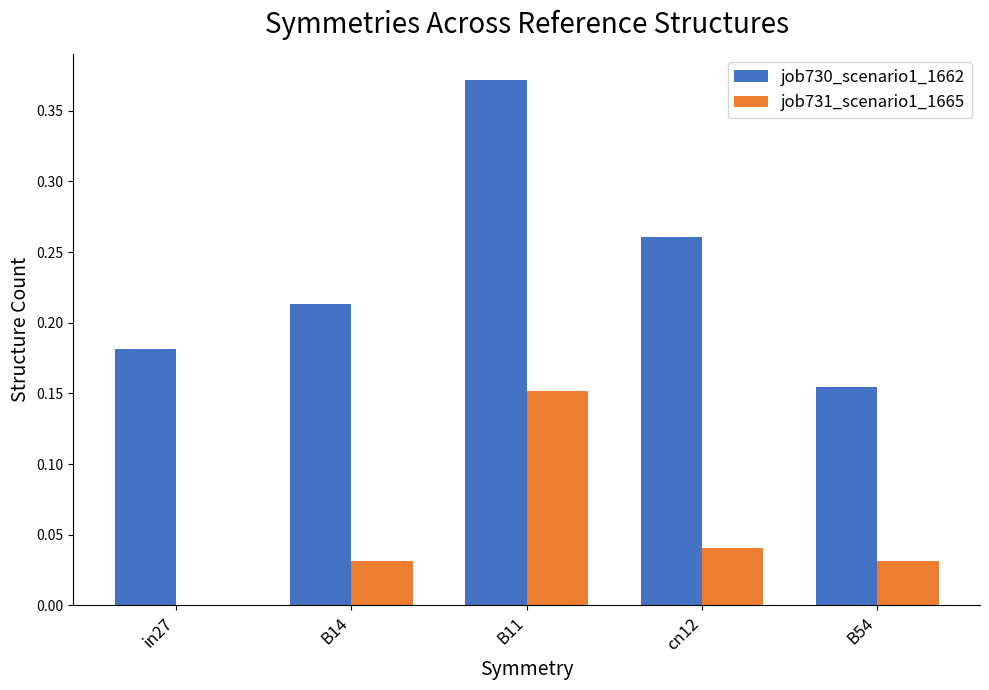

Is the value of job731_scenario1_1665 at B54 greater than the value of job730_scenario1_1662 at cn12?

No